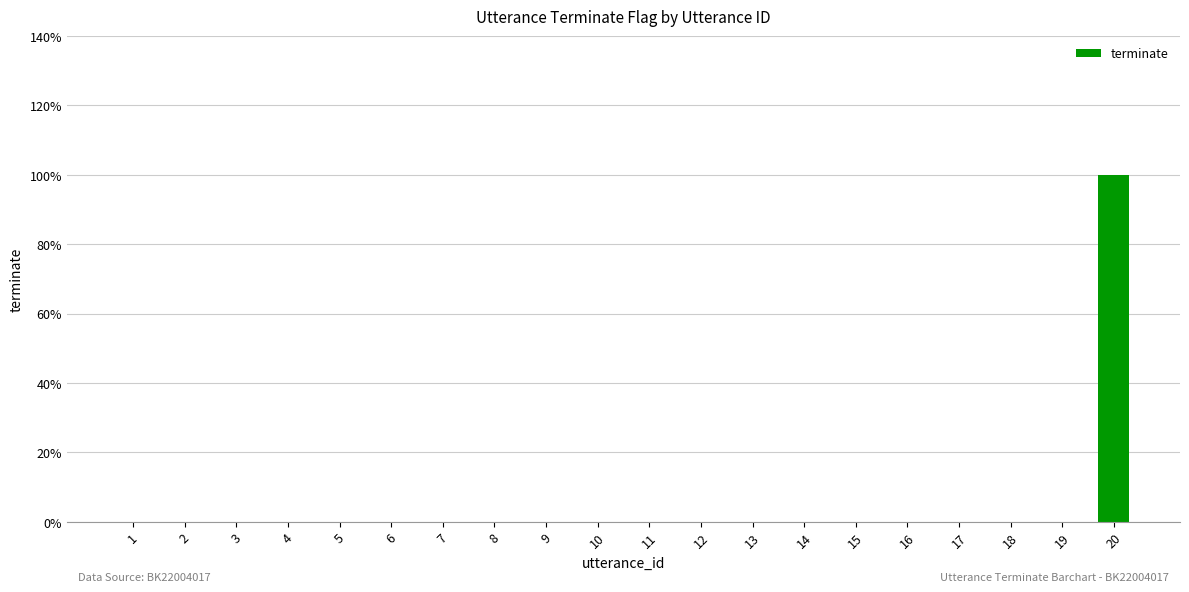

Is it true that the value at 14 is 0?

True